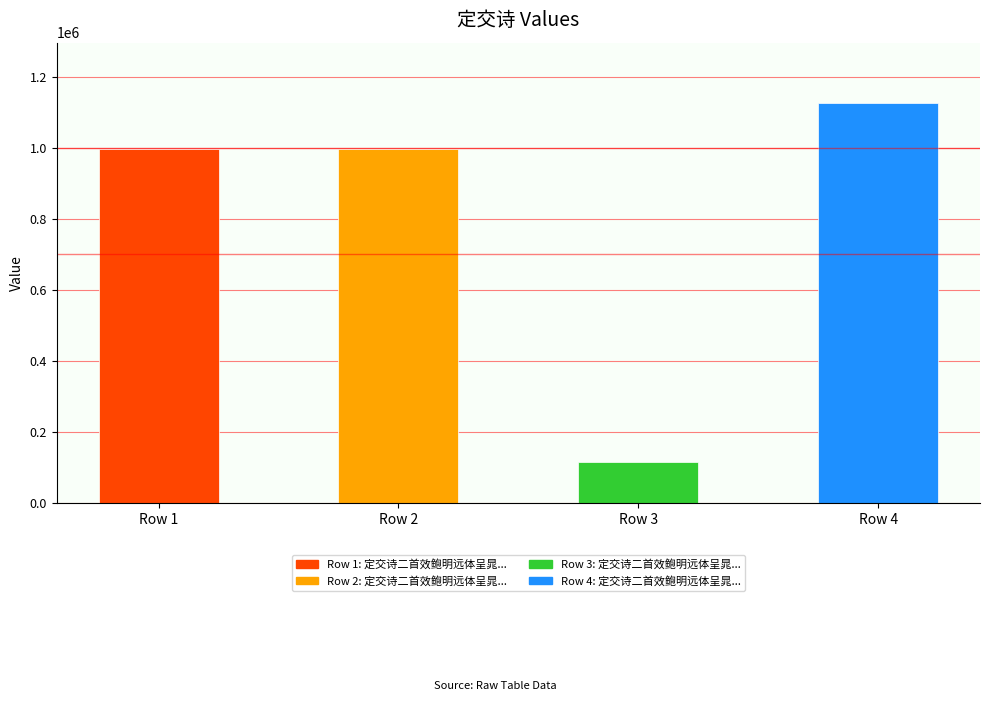

What is the value of the 4th bar from the left?

1127042